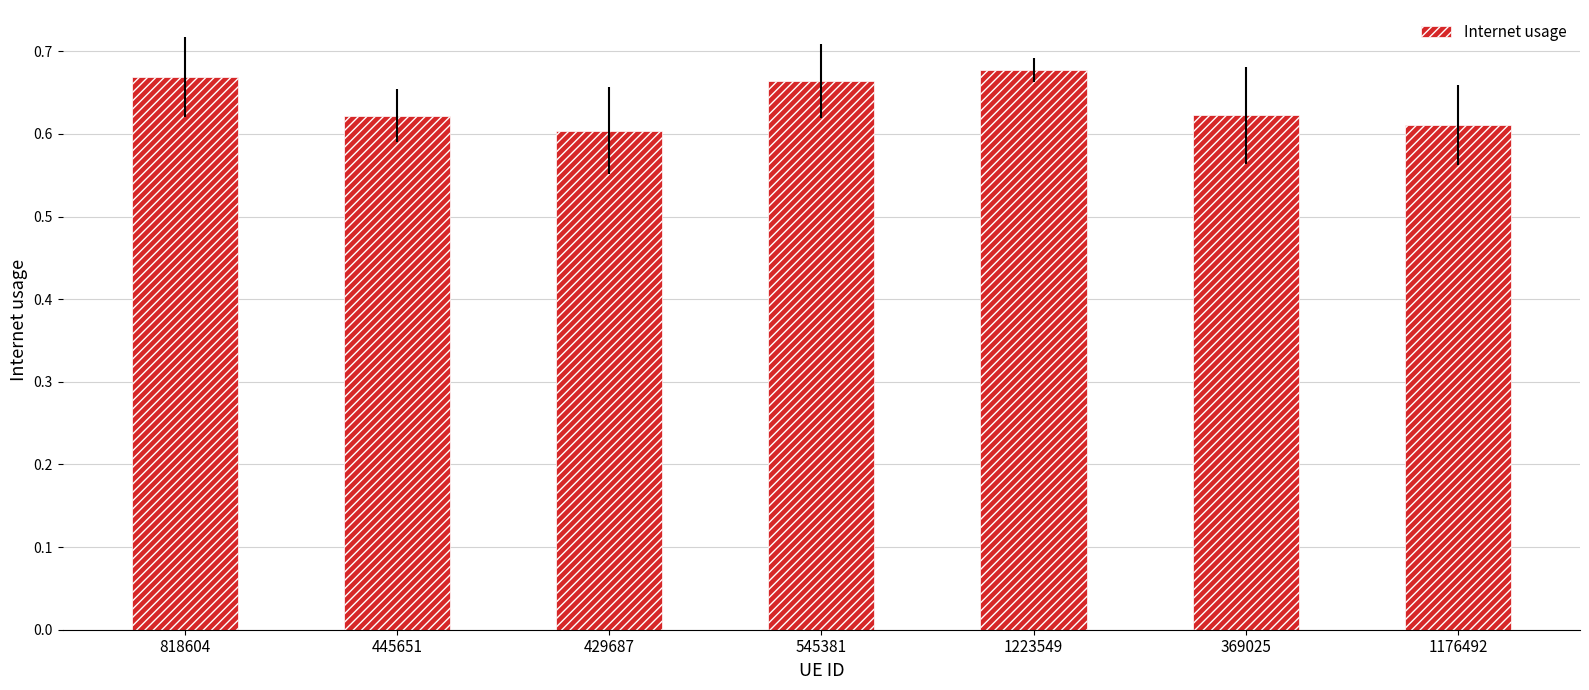

Which label corresponds to the largest value in the chart?

1223549